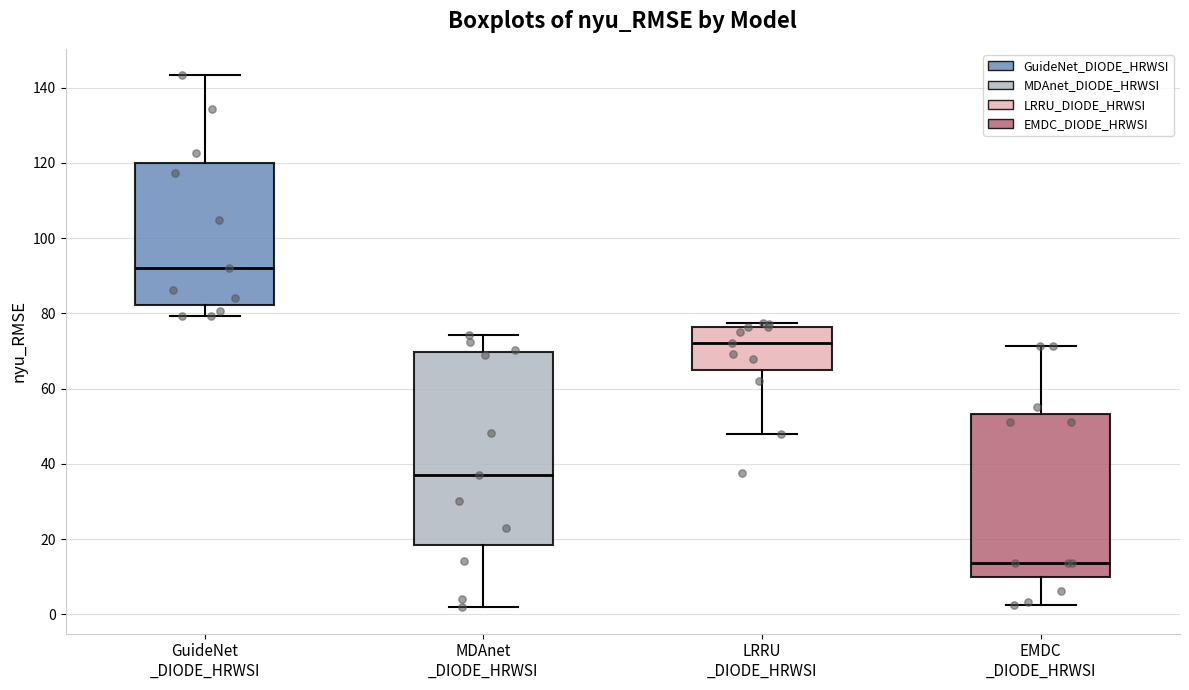

Which box's median line is the highest?

GuideNet _DIODE_HRWSI